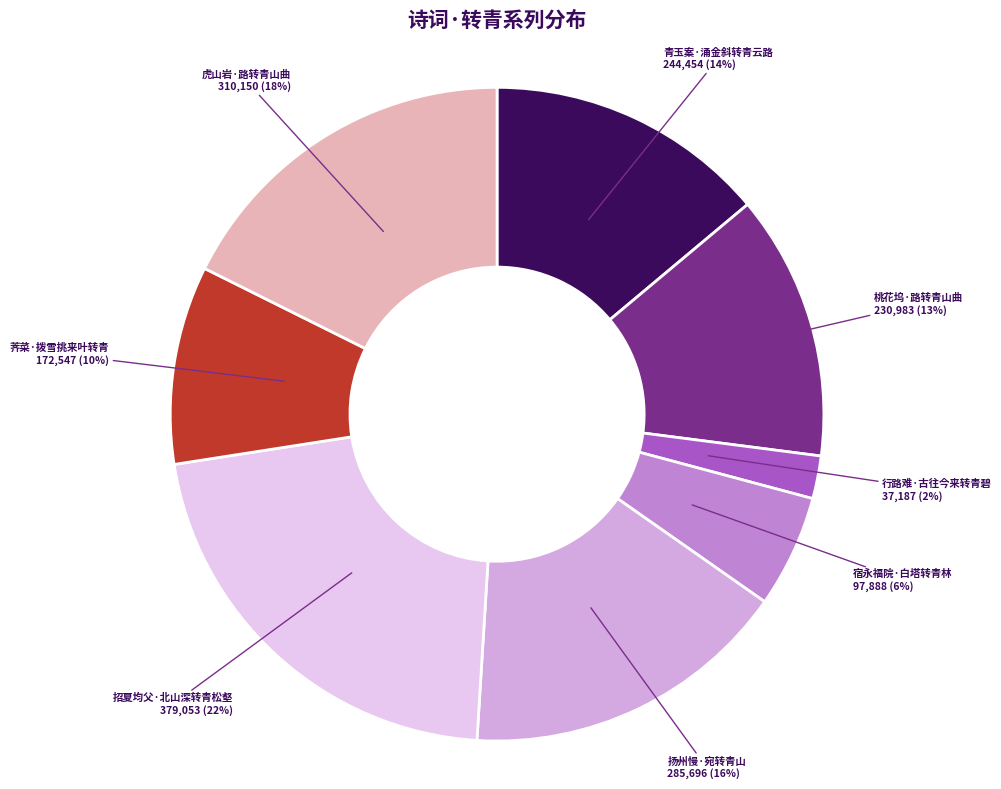

Which slice is the largest?

招夏均父·北山深转青松壑